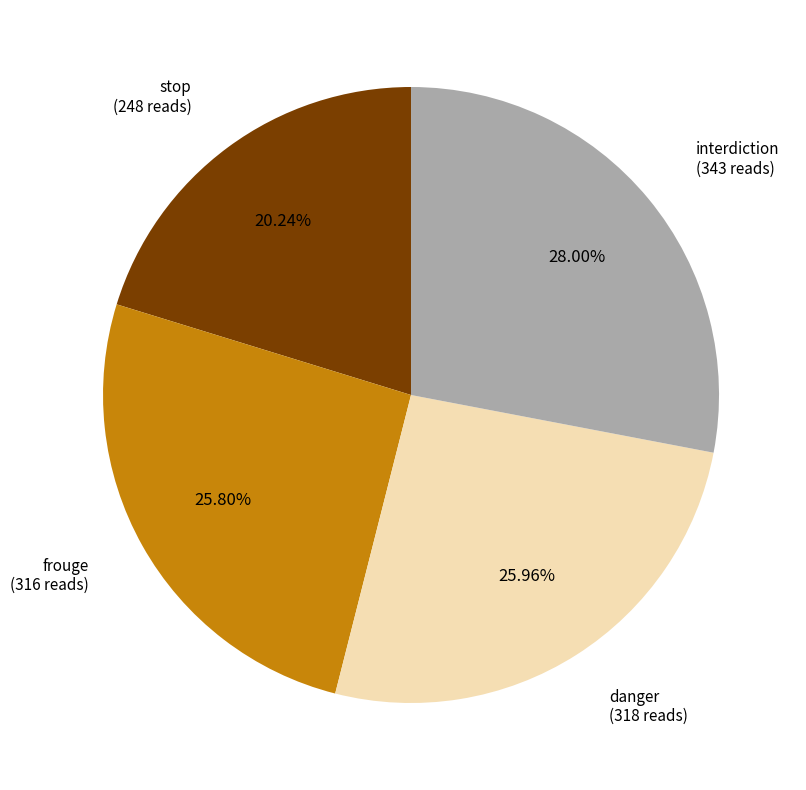

Does any single category account for the majority?

No